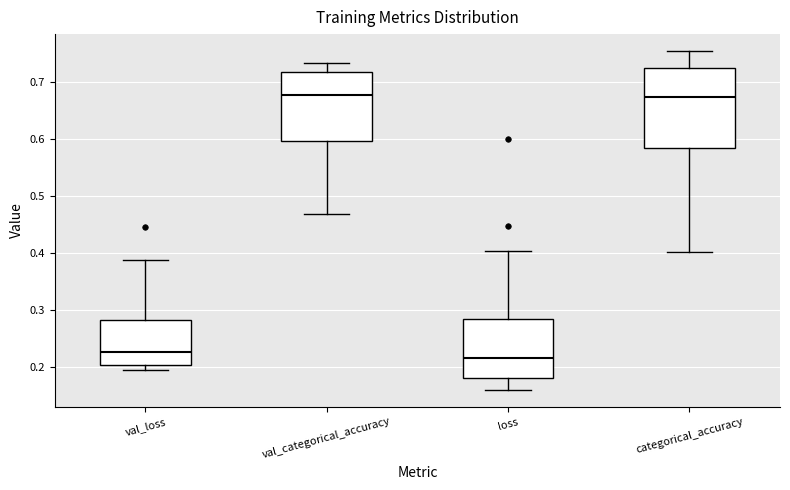

Reading left to right, read every box against the y-axis: the position of its median line, the range the box covers, and the ends of its whiskers. The values are not printed on the chart, so give them approximately, as read against the axis.

val_loss: median 0.23, box 0.20 to 0.28, whiskers 0.20 (just below the box's lower edge) to 0.39
val_categorical_accuracy: median 0.68, box 0.60 to 0.72, whiskers 0.47 to 0.73
loss: median 0.22, box 0.18 to 0.28, whiskers 0.16 to 0.40
categorical_accuracy: median 0.67, box 0.58 to 0.72, whiskers 0.40 to 0.75